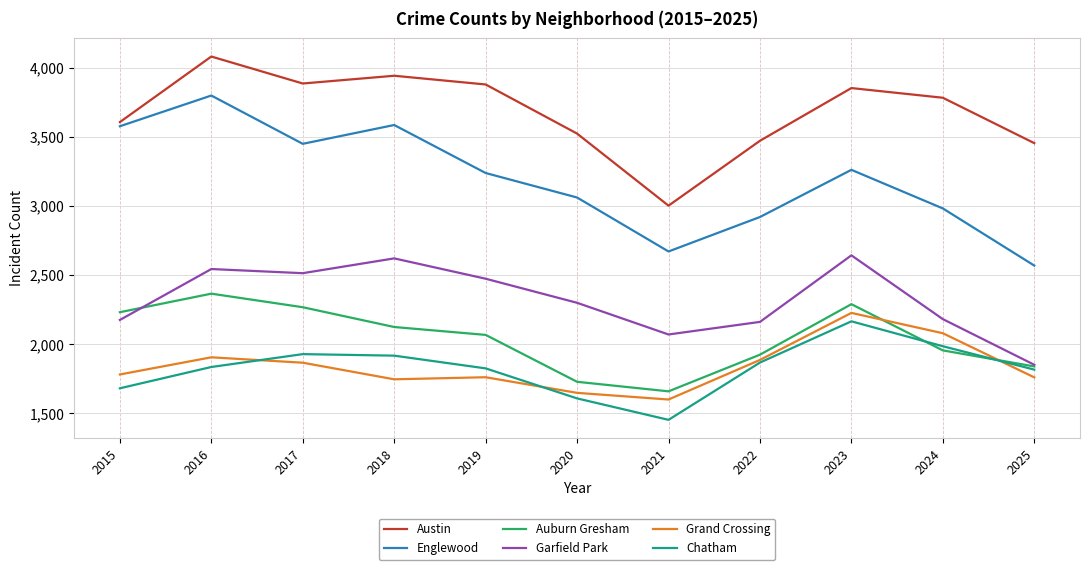

Is it true that Garfield Park equals 2643 at 2023?

True